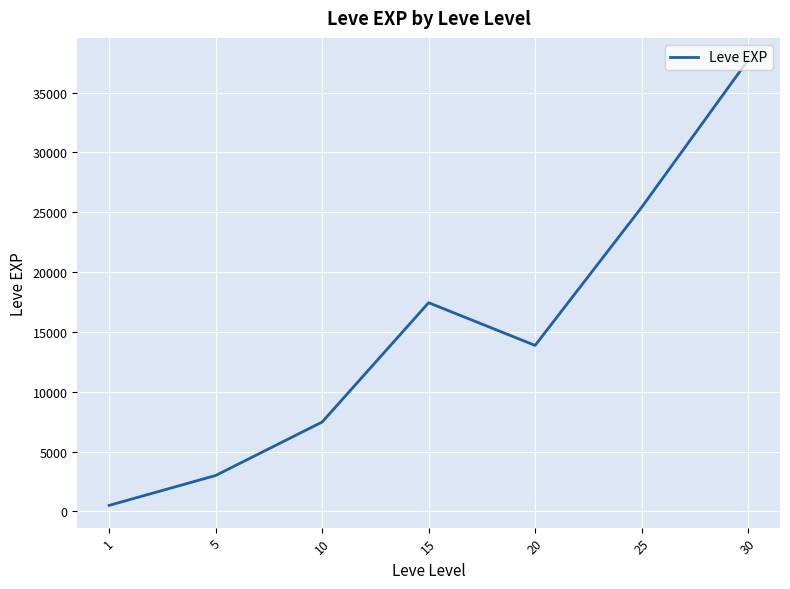

What value does the data have at 15?

17445.0